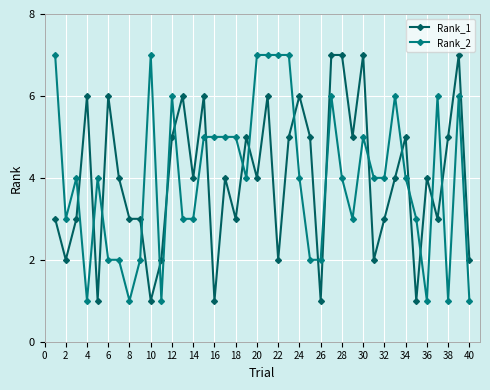

True or false: Rank_1 has more than 2 points higher than both neighbors.

True